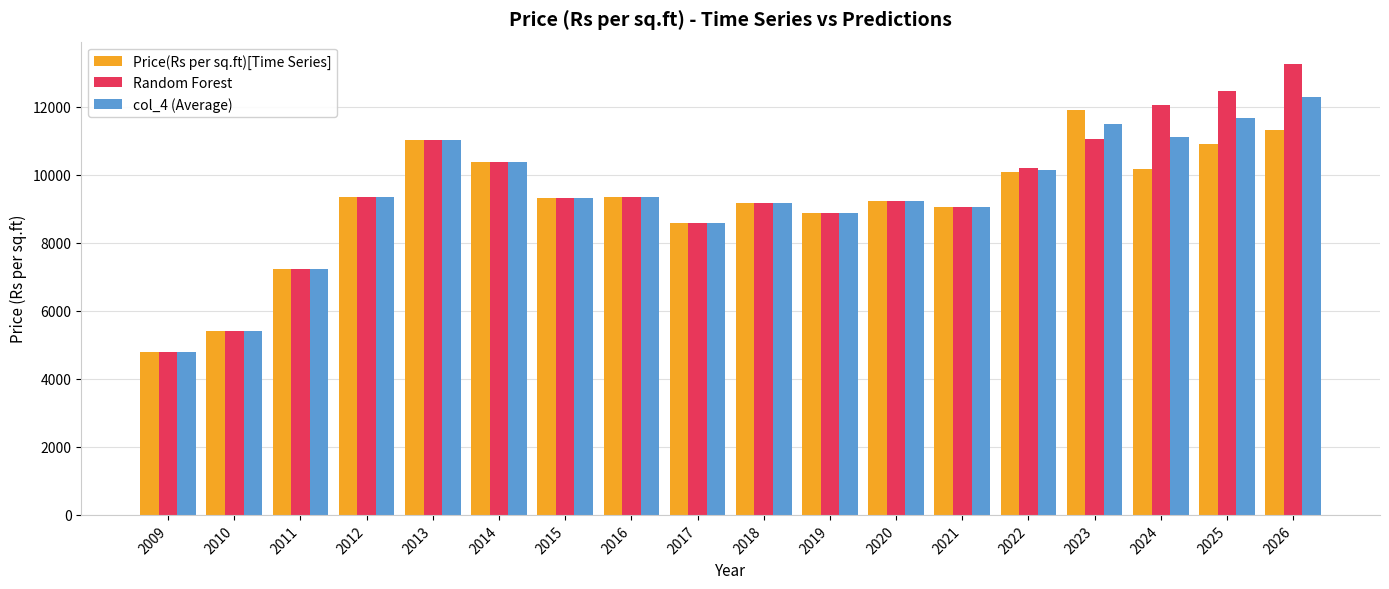

The value of Price(Rs per sq.ft)[Time Series] at 2018 is 9180.0. True or false?

True